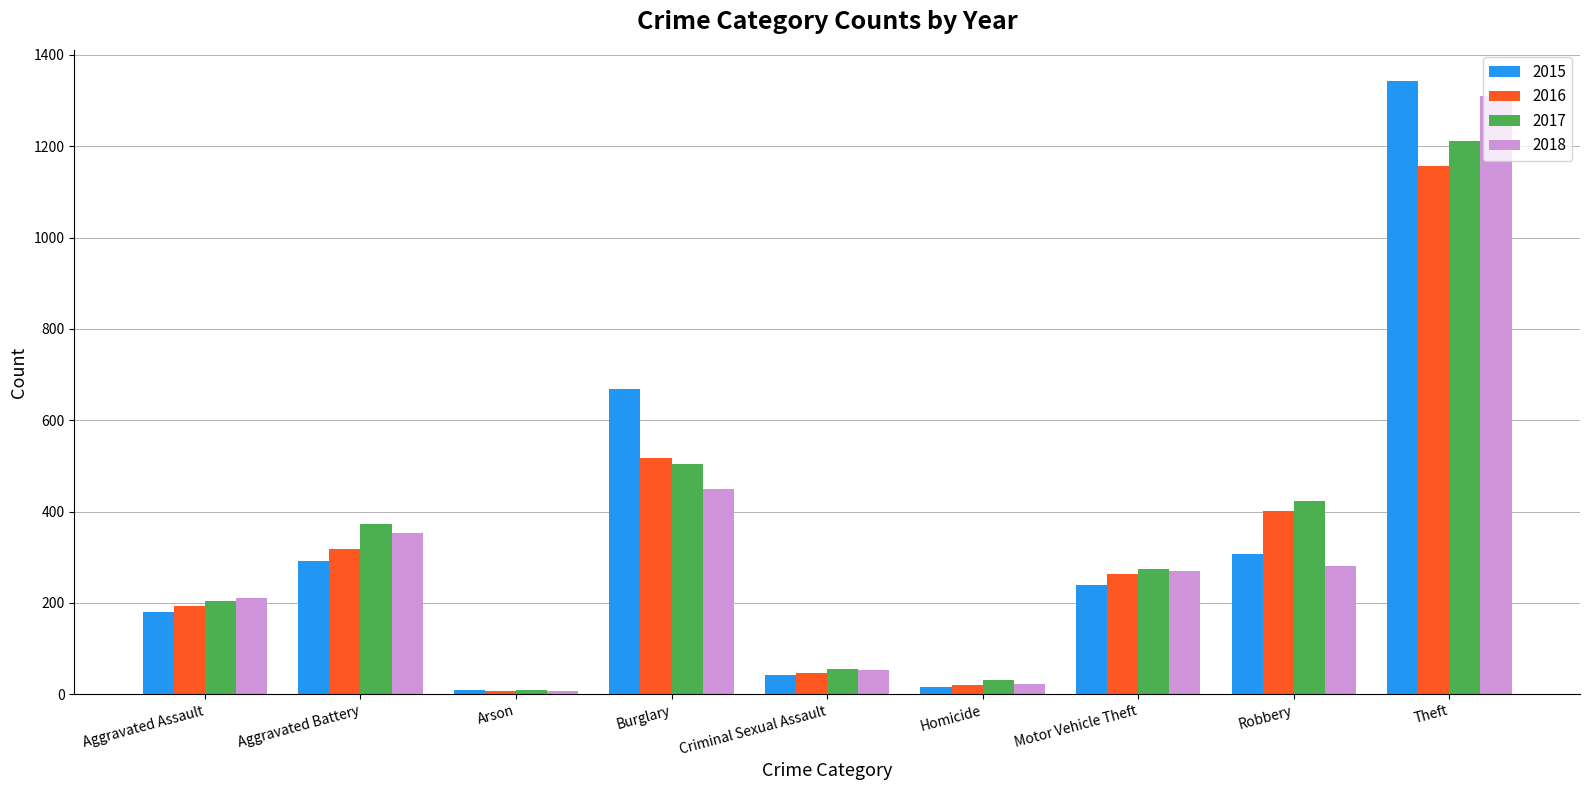

Reading left to right, transcribe all the data shown in this chart.

2015: 179	291	8	668	41	15	238	308	1344
2016: 194	318	6	518	46	21	264	402	1157
2017: 205	372	10	505	56	32	275	424	1211
2018: 210	352	7	450	53	23	270	280	1310